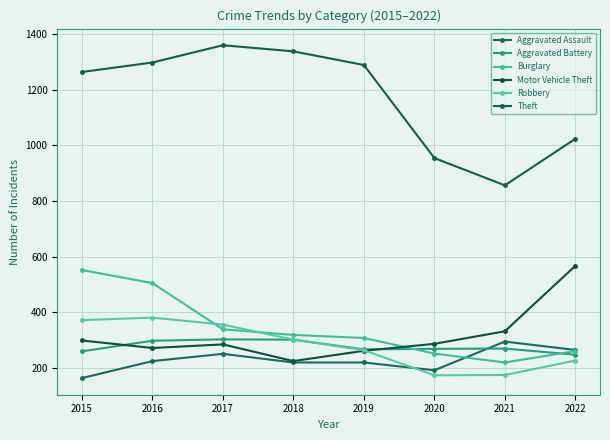

How many values in the Burglary series are below 319?

4